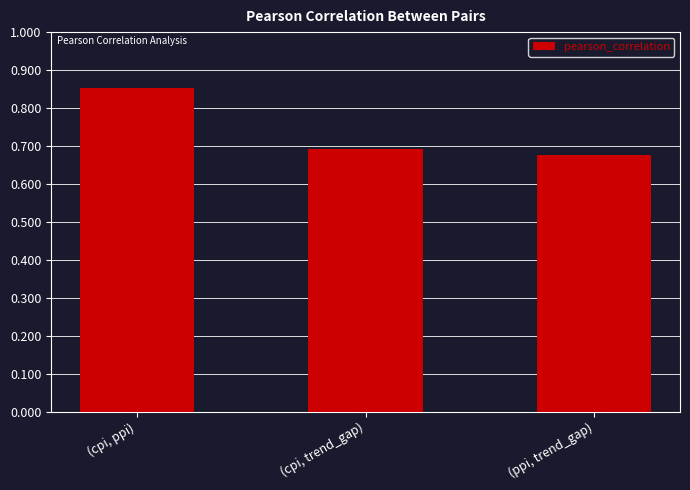

Count the values in the range 0 to 1.

3